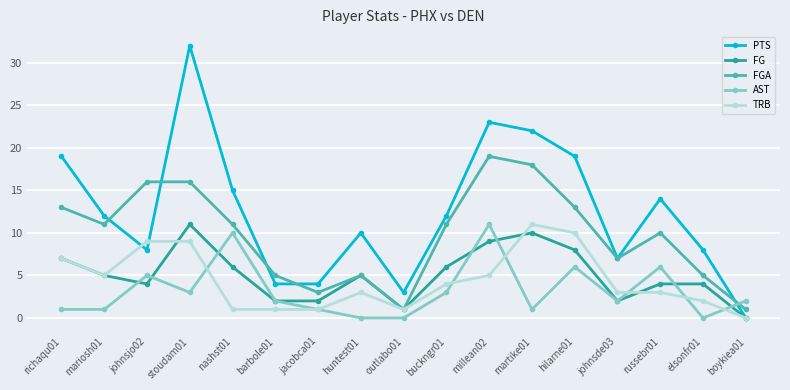

At how many categories does at least one series exceed 0?

17